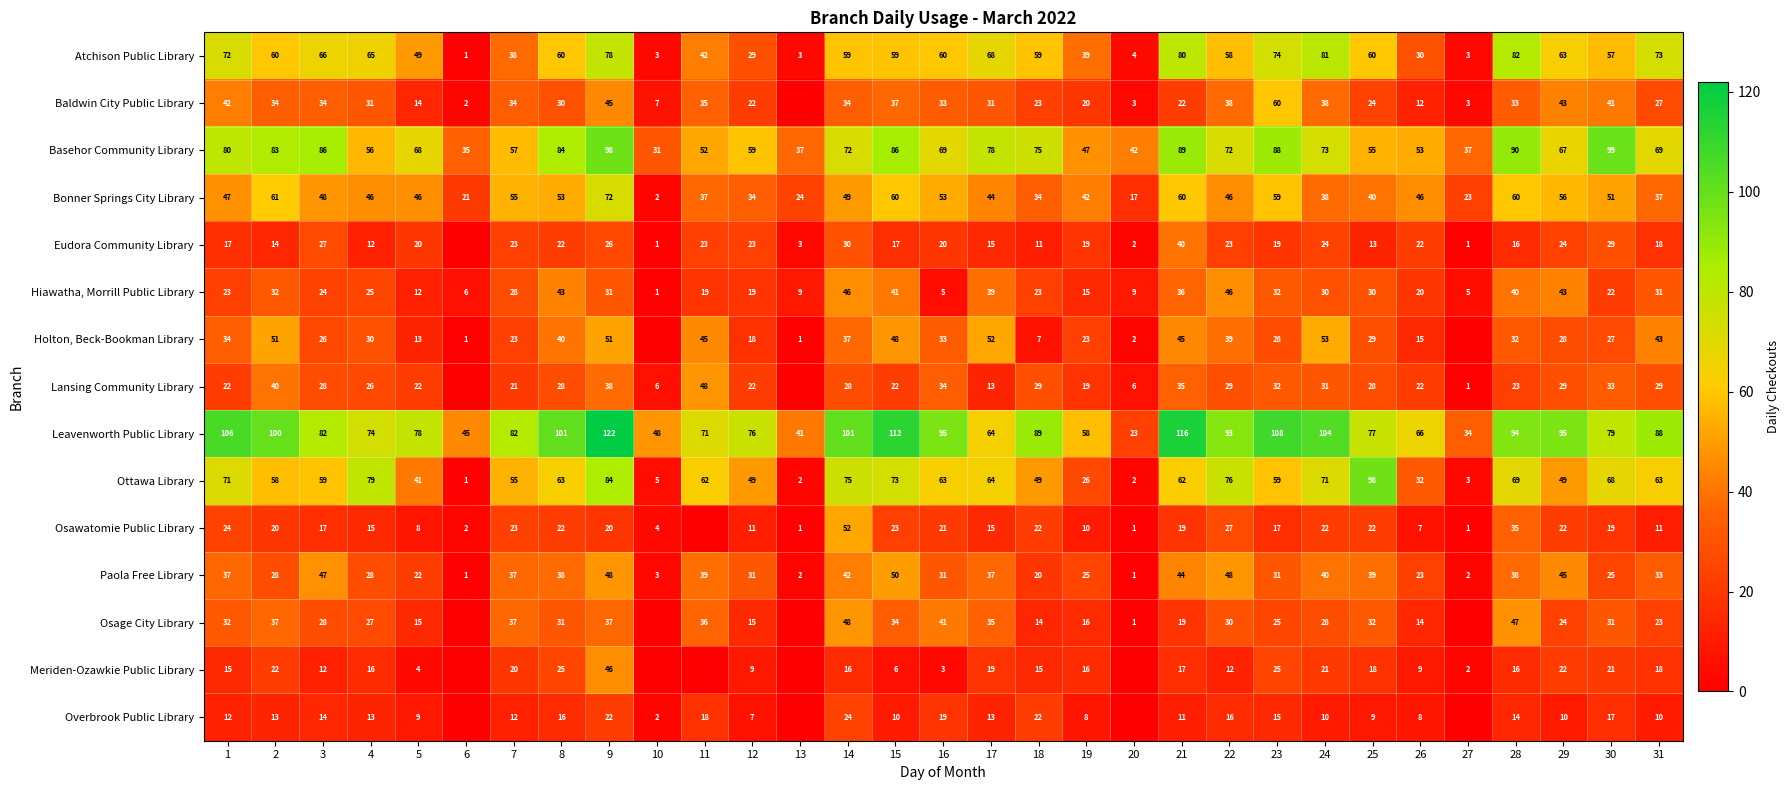

What is the difference between the second highest and minimum values in the Bonner Springs City Library series?

59